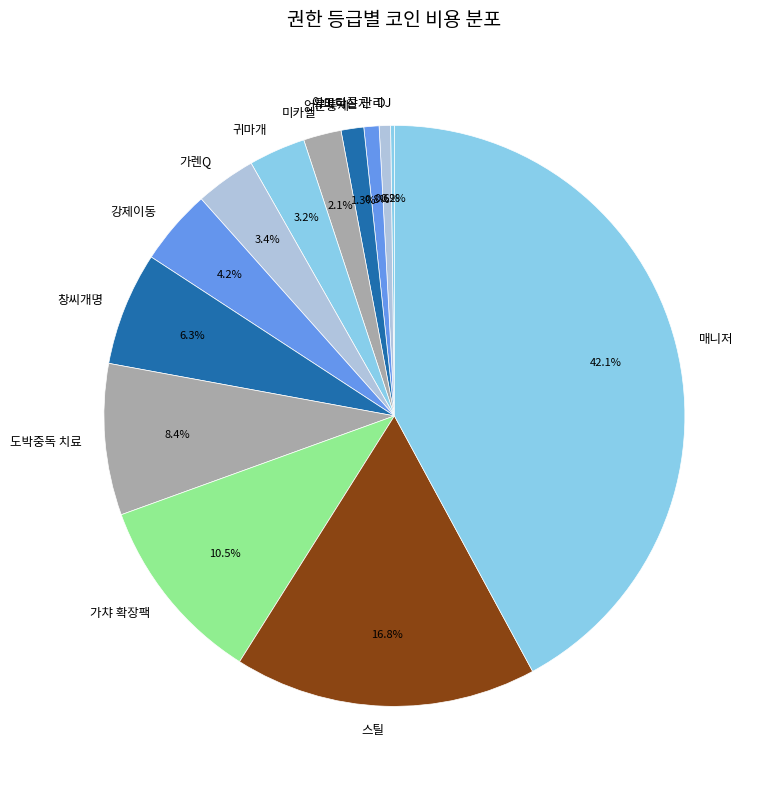

What is the largest slice in the pie chart?

매니저